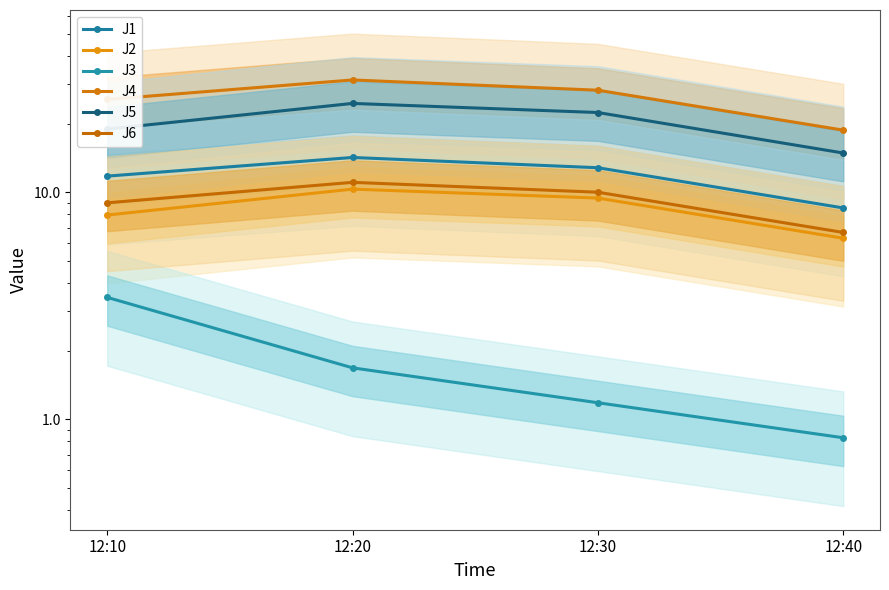

At which label is J1 closest to 11?

12:10